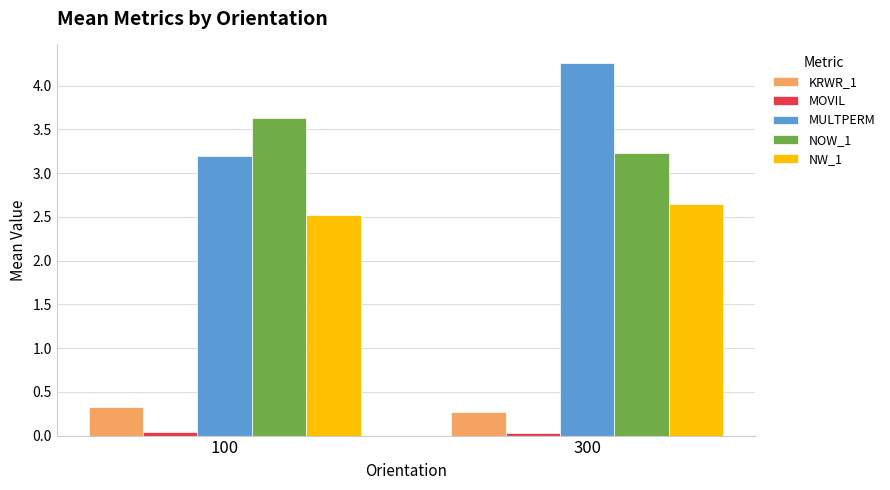

What is the sum of the KRWR_1 values at 100 and 300?

0.6